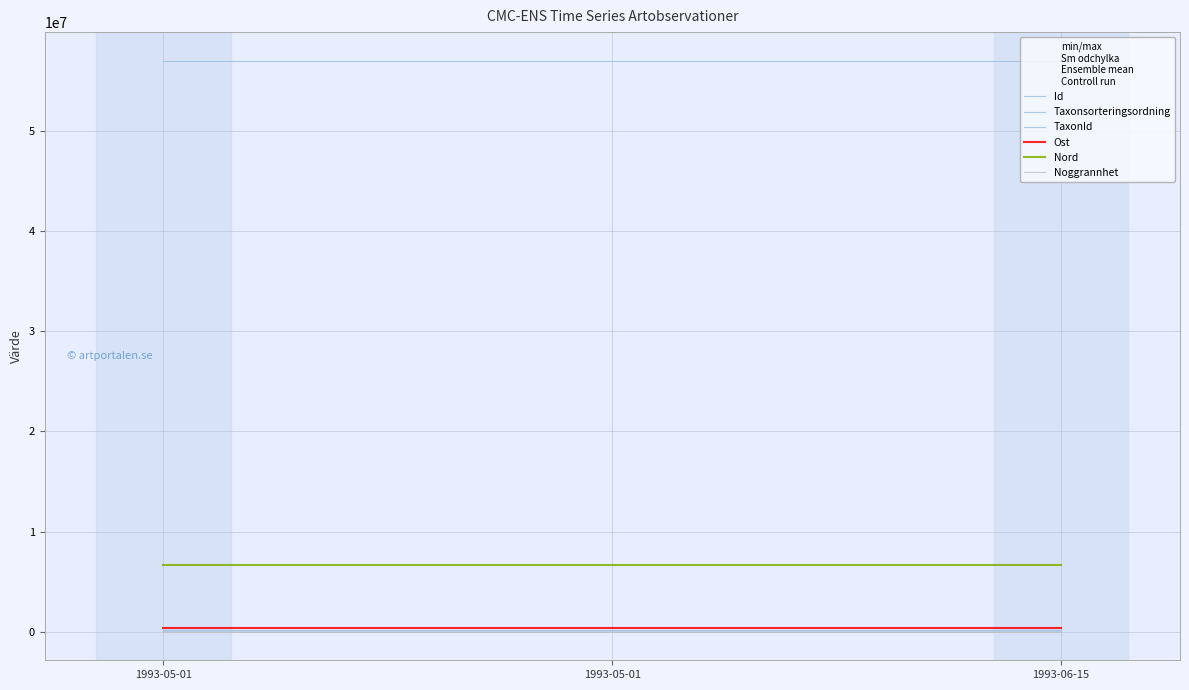

Which category has the lowest value in the TaxonId series?

1993-05-01